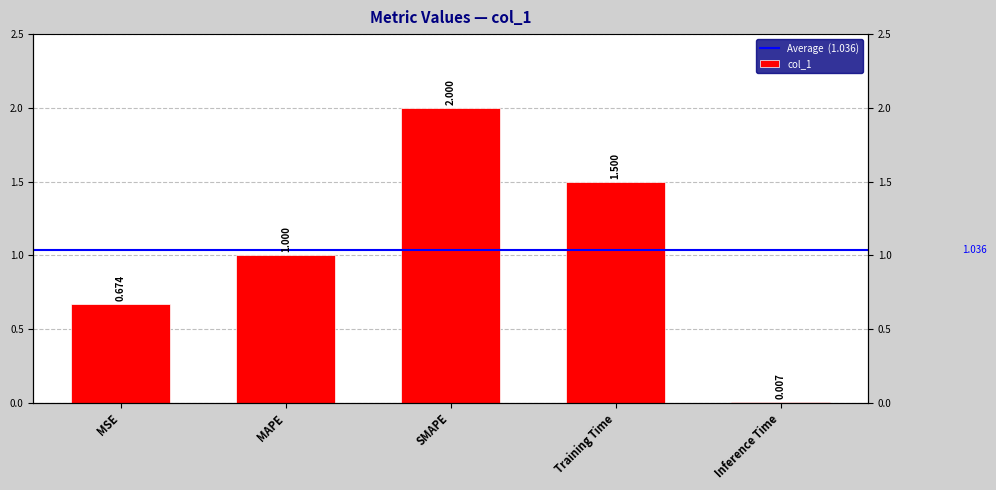

What is the sum of all values?

5.2